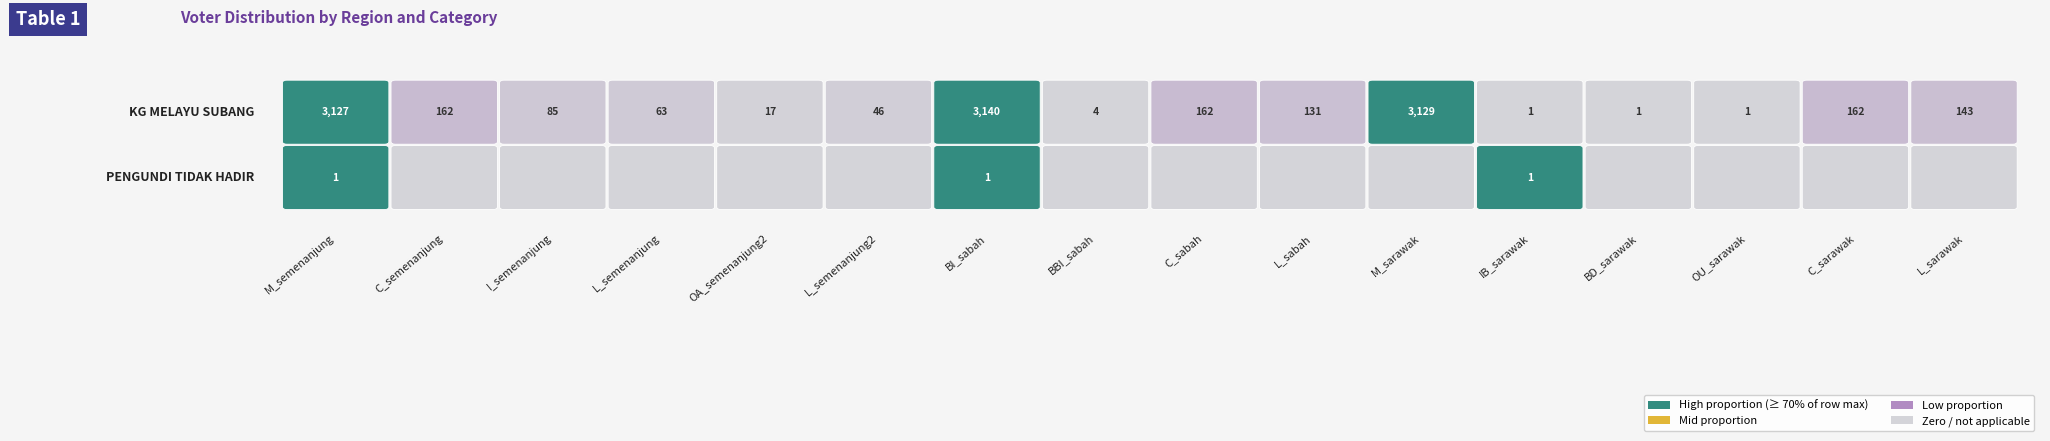

Which series changed the most between 9 and 12?

KG MELAYU SUBANG